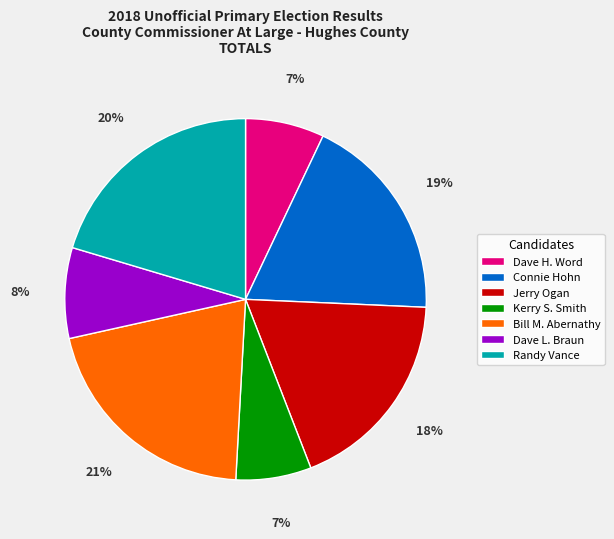

To the nearest percent, what is the combined percentage of Kerry S. Smith and Jerry Ogan?

25%